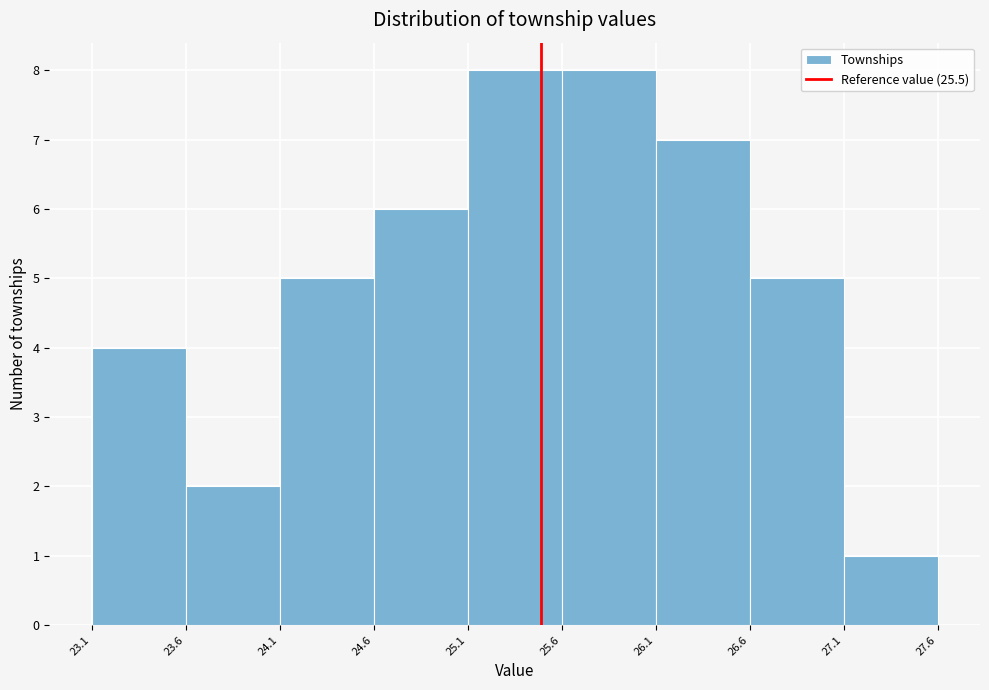

Reading left to right, transcribe this chart: for each bar, give the range it covers on the x-axis and its height. The values are not printed on the chart, so give them approximately, as read against the axis.

23.1 to 23.6: 4
23.6 to 24.1: 2
24.1 to 24.6: 5
24.6 to 25.1: 6
25.1 to 25.6: 8
25.6 to 26.1: 8
26.1 to 26.6: 7
26.6 to 27.1: 5
27.1 to 27.6: 1